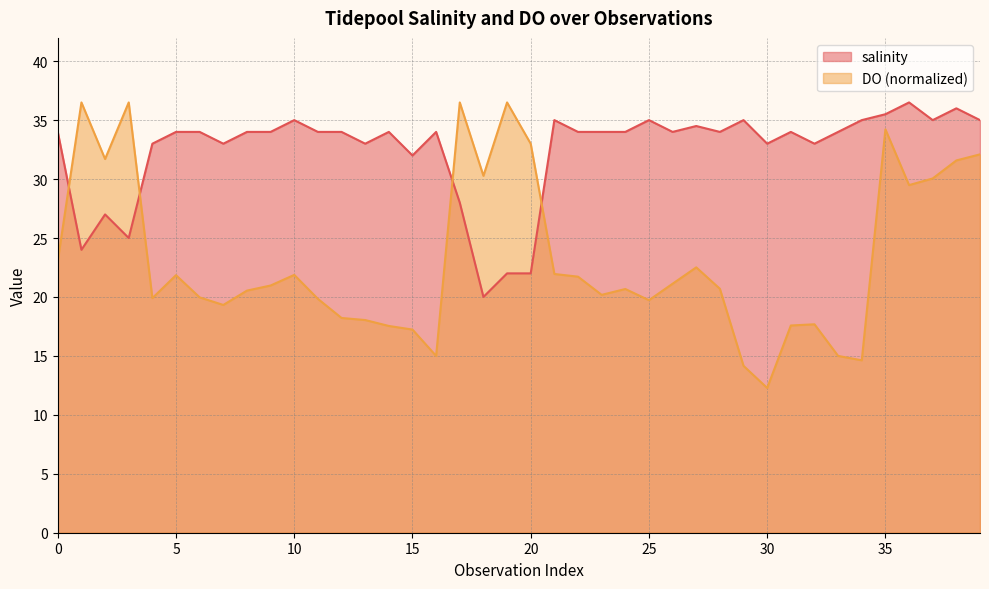

Rank the series by their average value, from lowest to highest.

DO (normalized), salinity